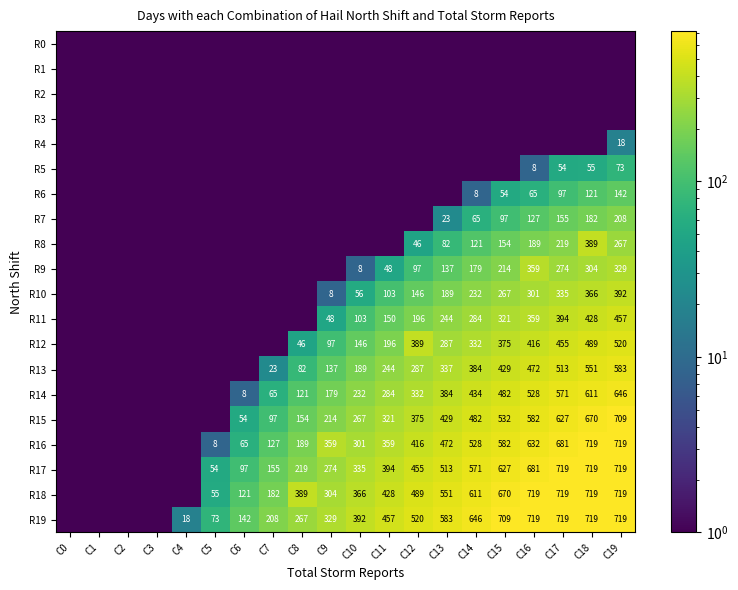

True or false: R12 has a value of 332 at C14.

True